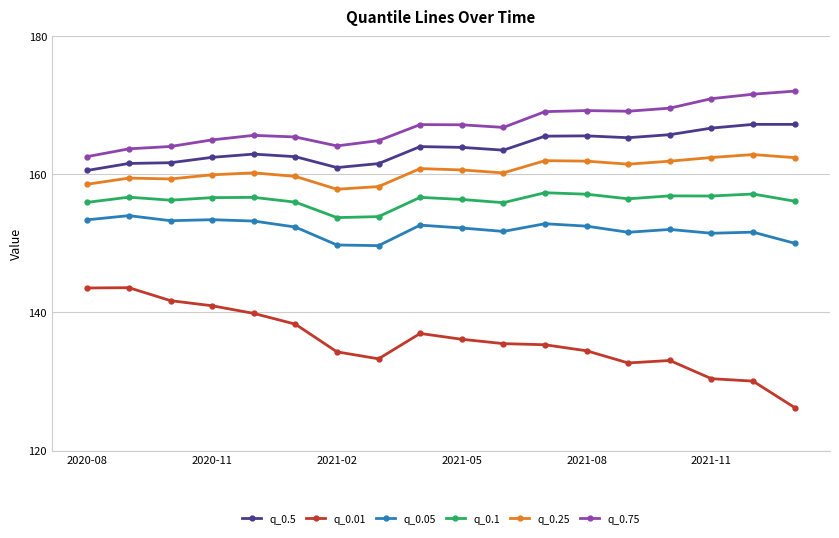

List the series in order of their peak value, lowest first.

q_0.01, q_0.05, q_0.1, q_0.25, q_0.5, q_0.75